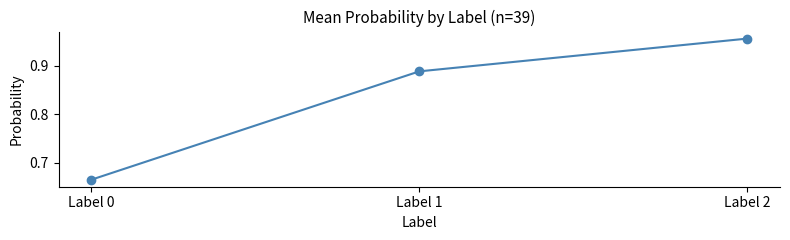

What is the difference between the maximum and minimum values?

0.3